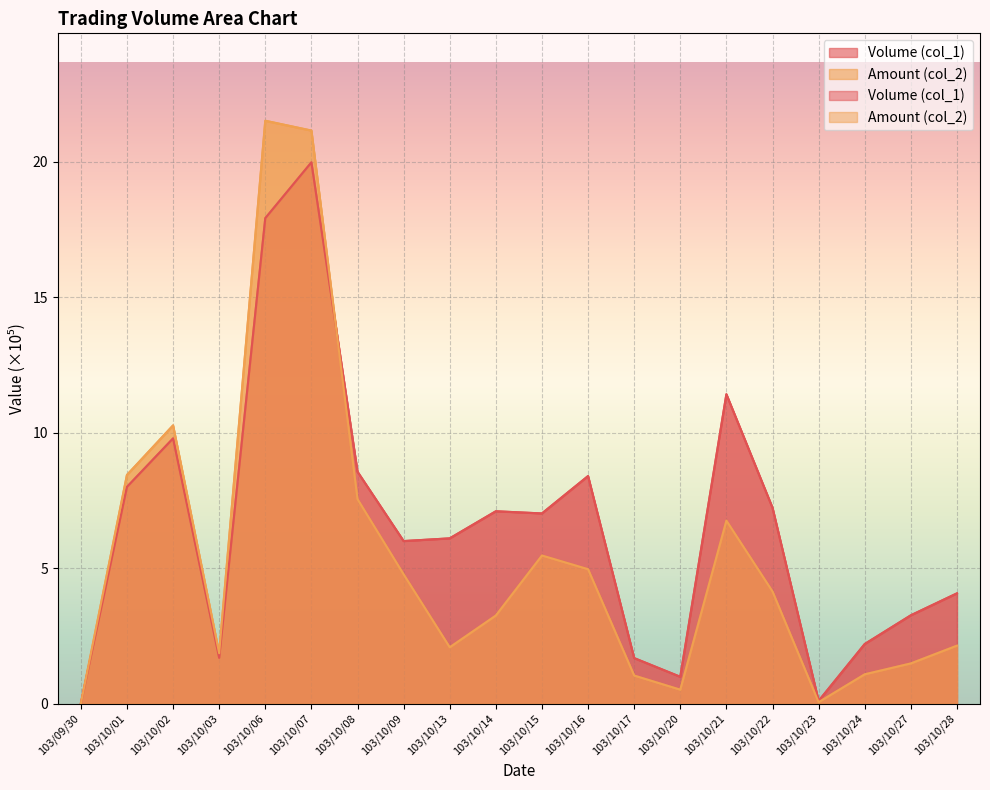

How many data points in Volume (col_1) are less than 7?

10